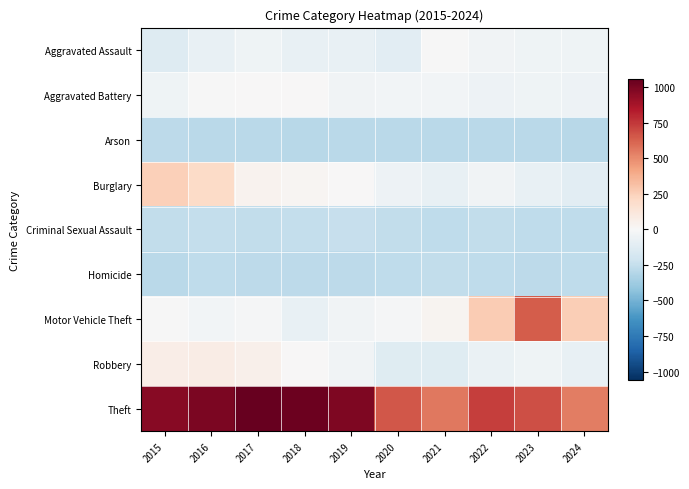

Between 2015 and 2019, which series saw the biggest shift?

Burglary